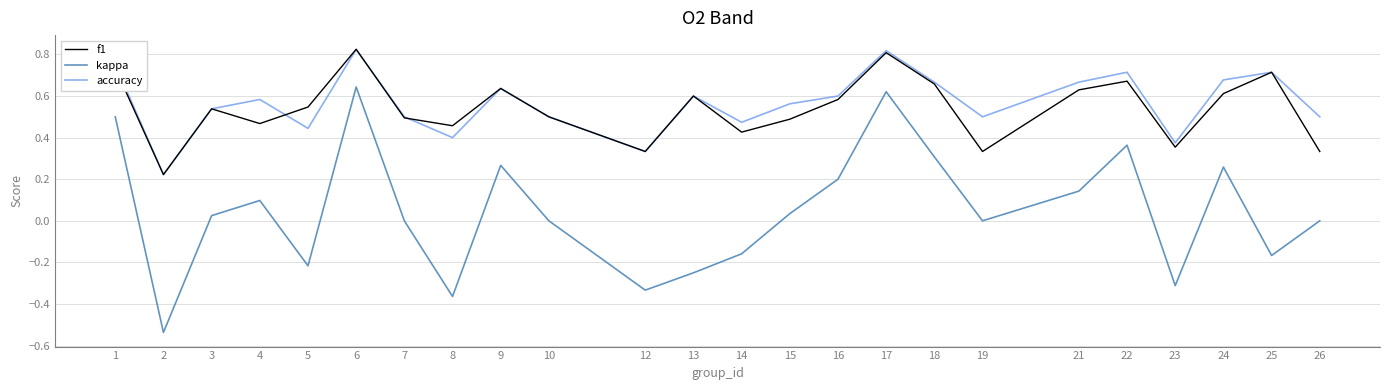

Which series has the largest range (max minus min)?

kappa